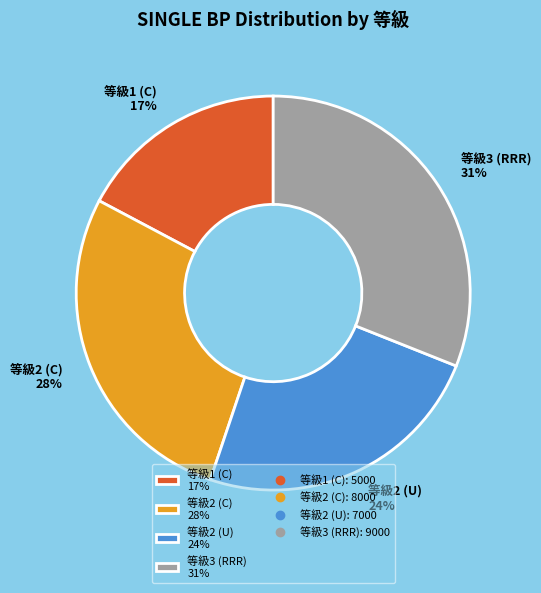

To the nearest percent, what portion does 等級3 (RRR) 31% represent?

31%